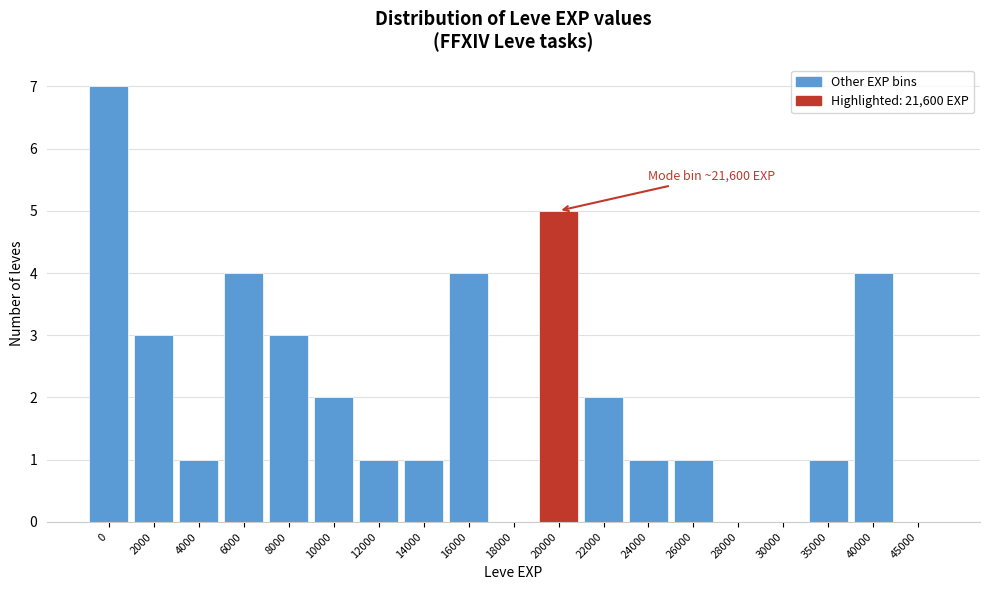

Reading left to right, what are all the values shown in this chart?

0=7	2000=3	4000=1	6000=4	8000=3	10000=2	12000=1	14000=1	16000=4	18000=0	20000=5	22000=2	24000=1	26000=1	28000=0	30000=0	35000=1	40000=4	45000=0